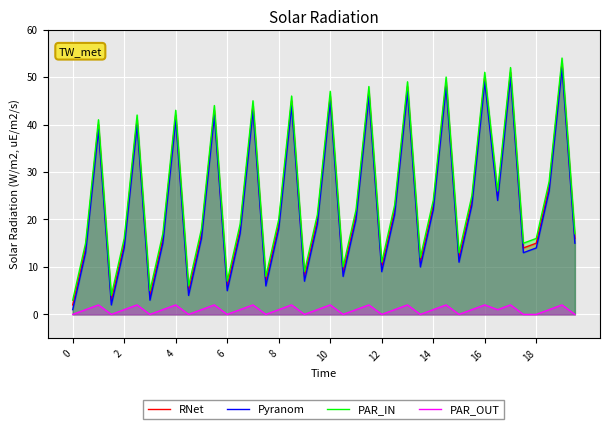

Which series has the largest range (max minus min)?

RNet